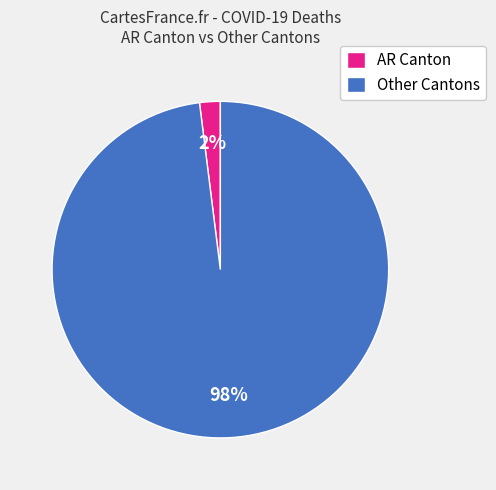

Which slice represents more than half of the pie?

Other Cantons